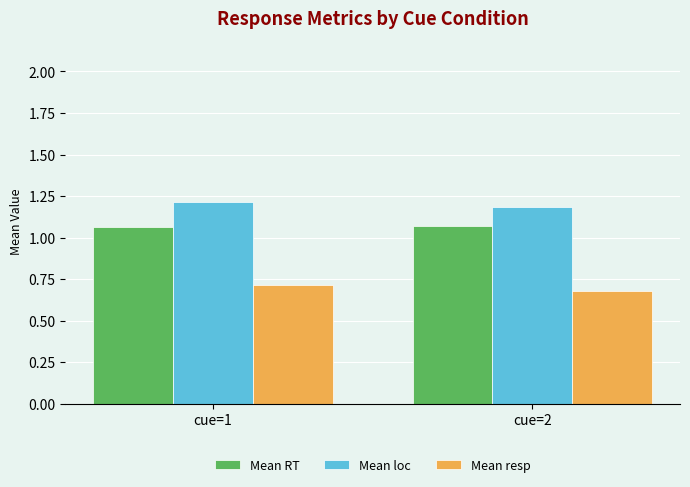

What is the total value across all series at cue=1?

3.0